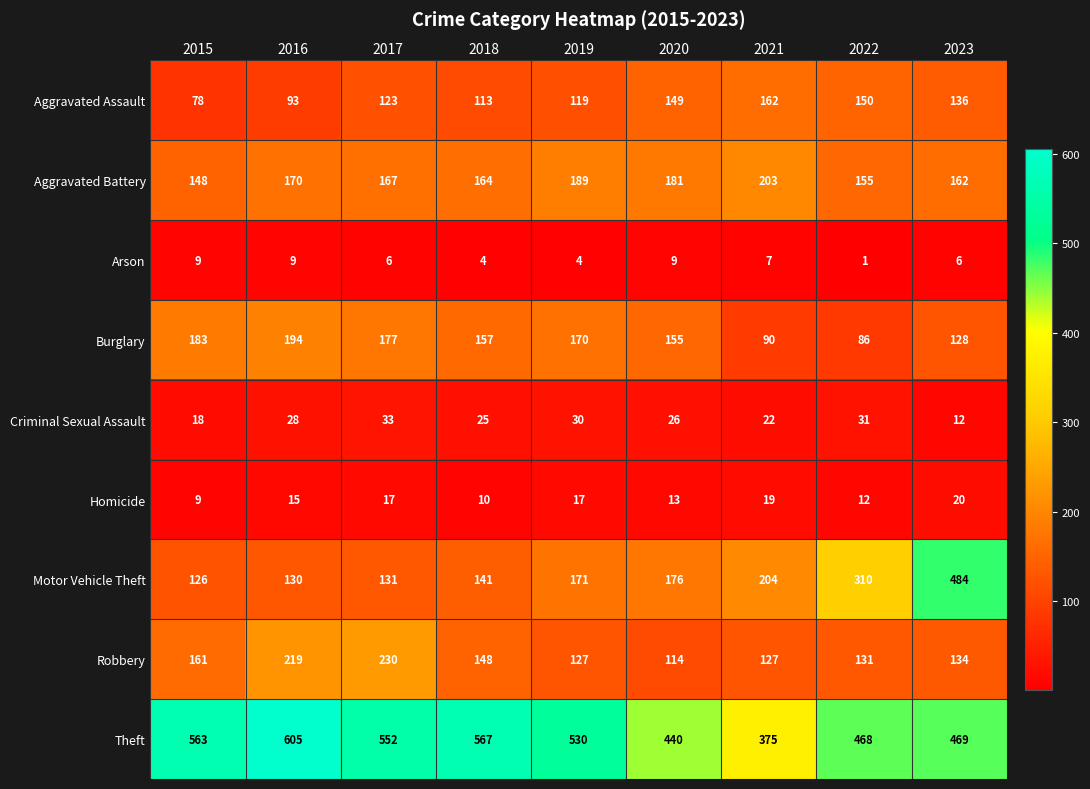

What is the approximate value of Burglary at 2023, to the nearest 5?

130